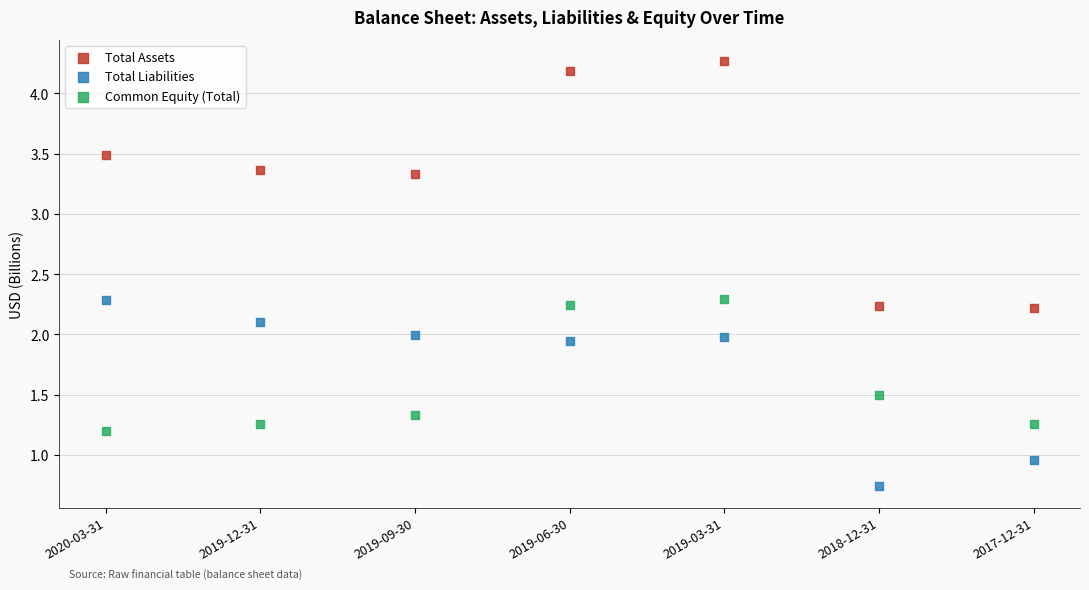

Which series contains the highest Y value?

Total Assets